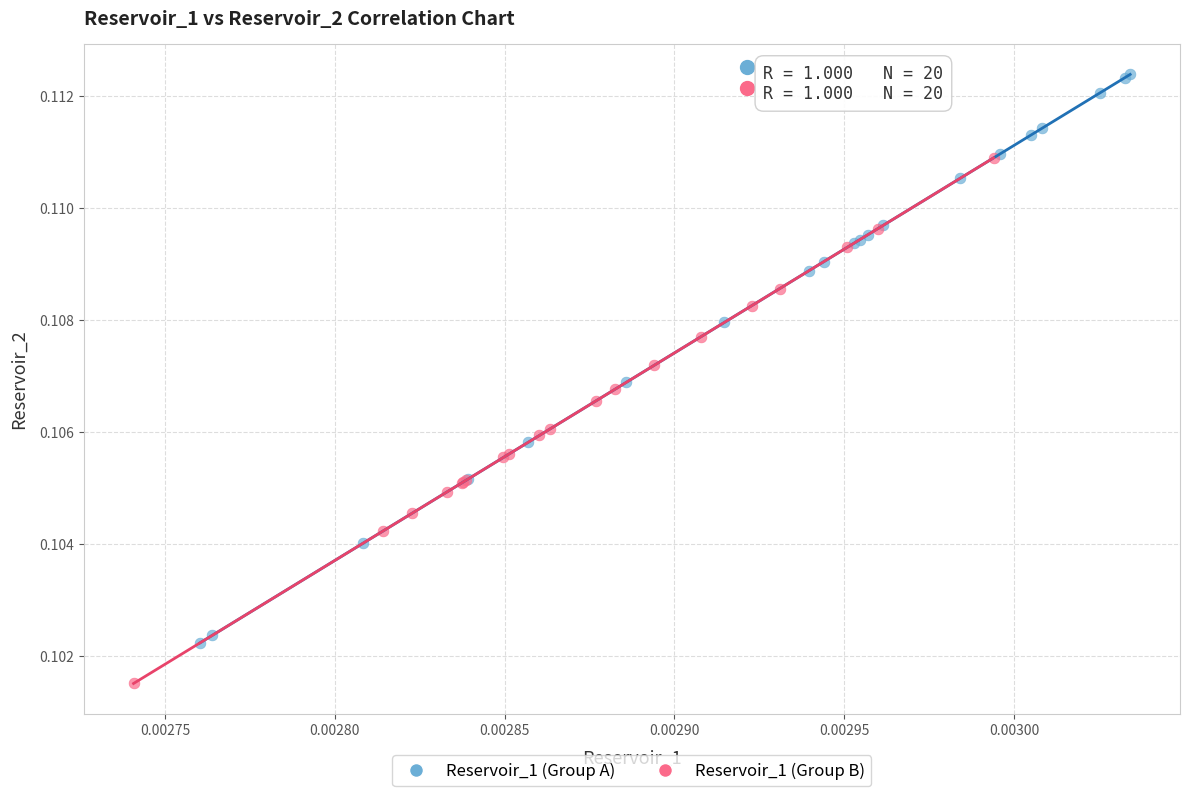

Which series contains the lowest Y value?

Reservoir_1 (Group B)